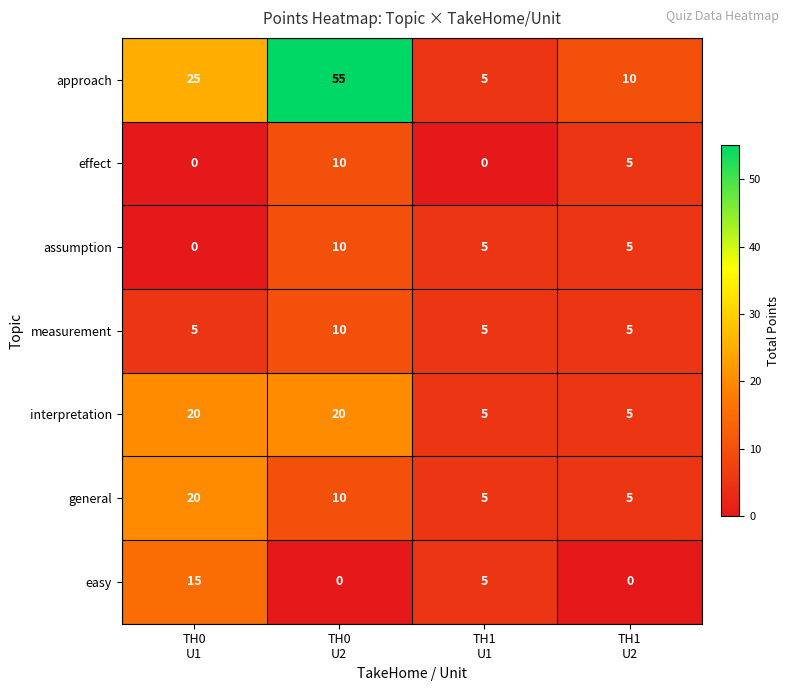

What is the spread (max minus min) of values at TH1
U1?

5